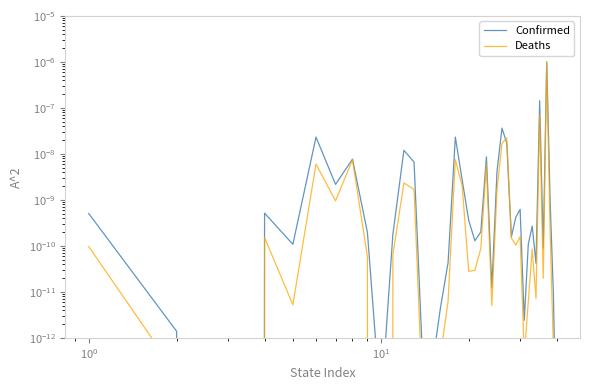

True or false: Deaths has more than 0 interior local peaks.

True